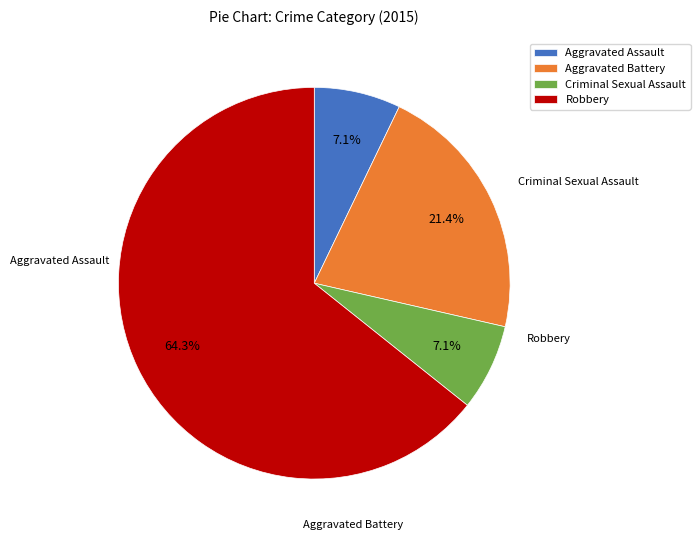

Which slice is the largest?

Robbery